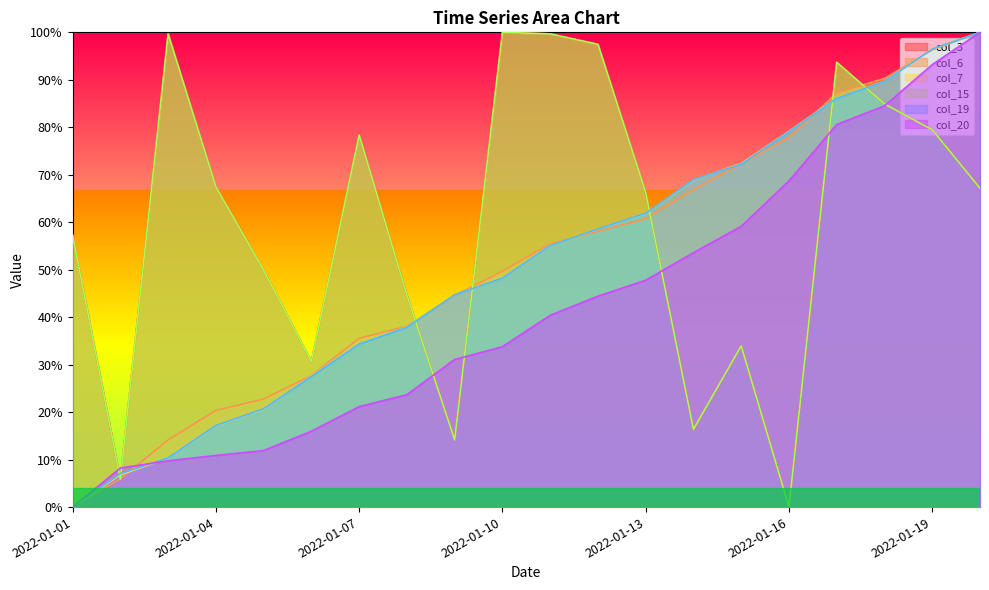

Is it true that col_7 equals 0.6 at 2022-01-01?

False